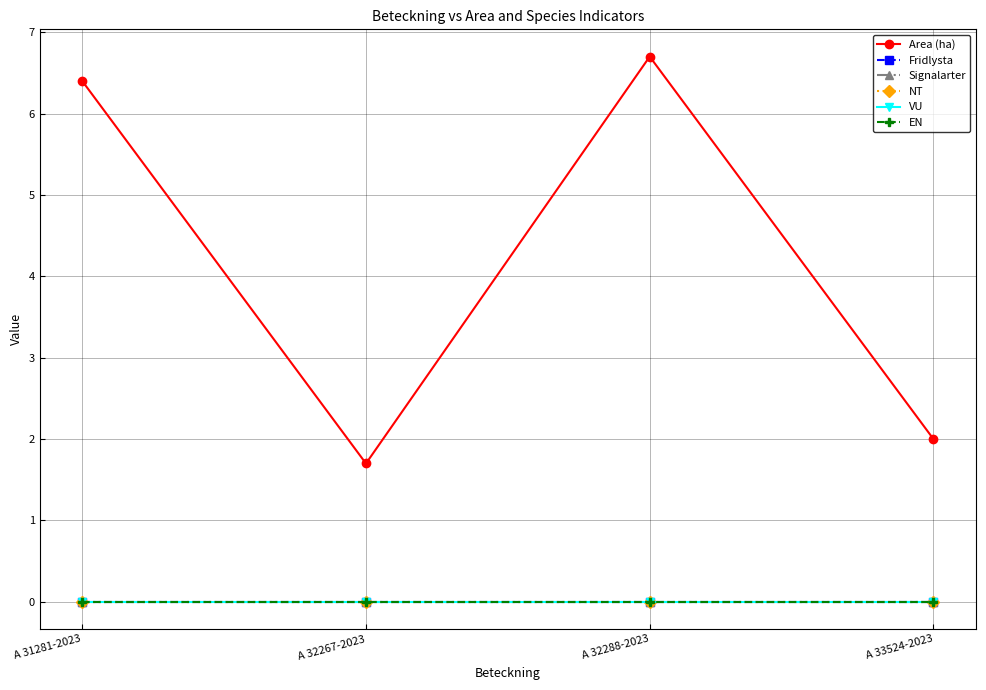

What is the label of the 2nd point from the right?

A 32288-2023